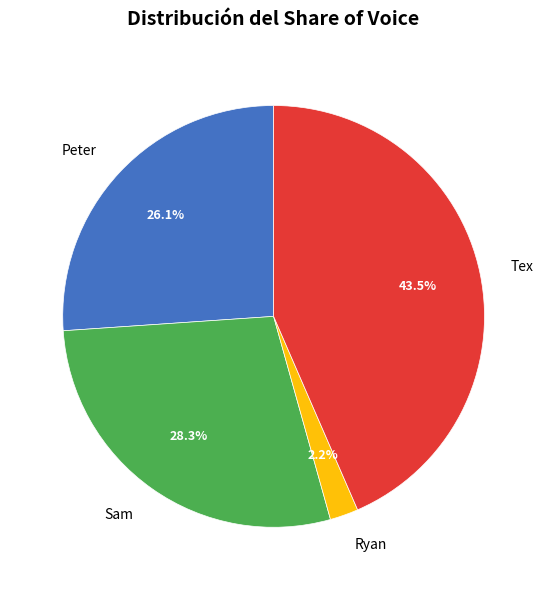

To the nearest percent, what portion does Sam represent?

28%